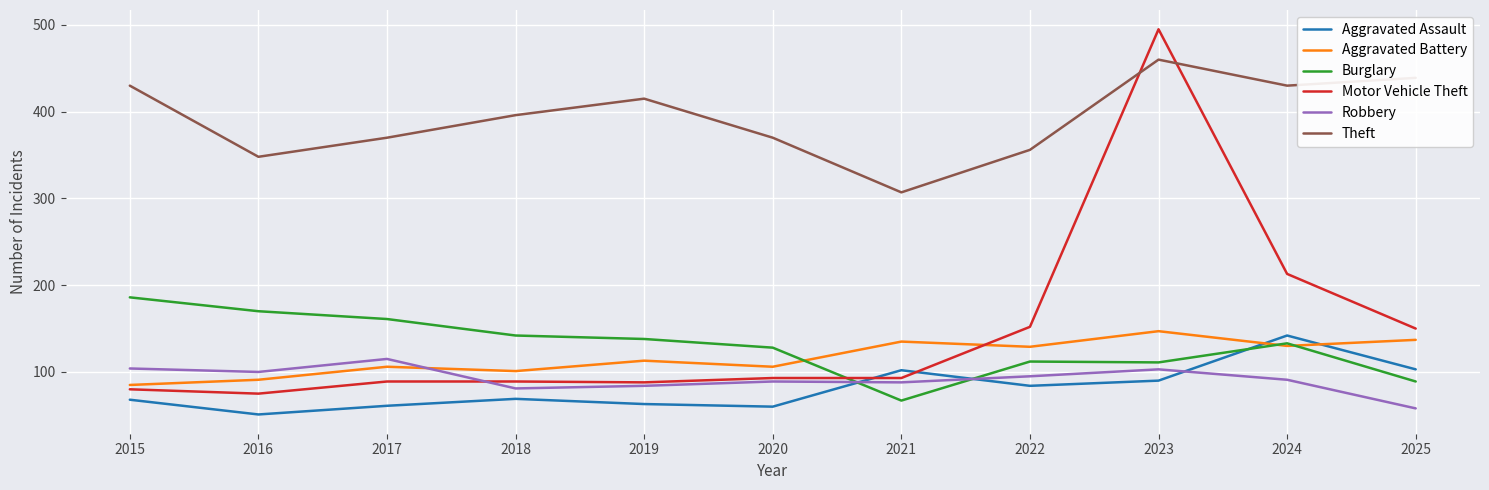

True or false: Burglary and Robbery cross at least once.

True